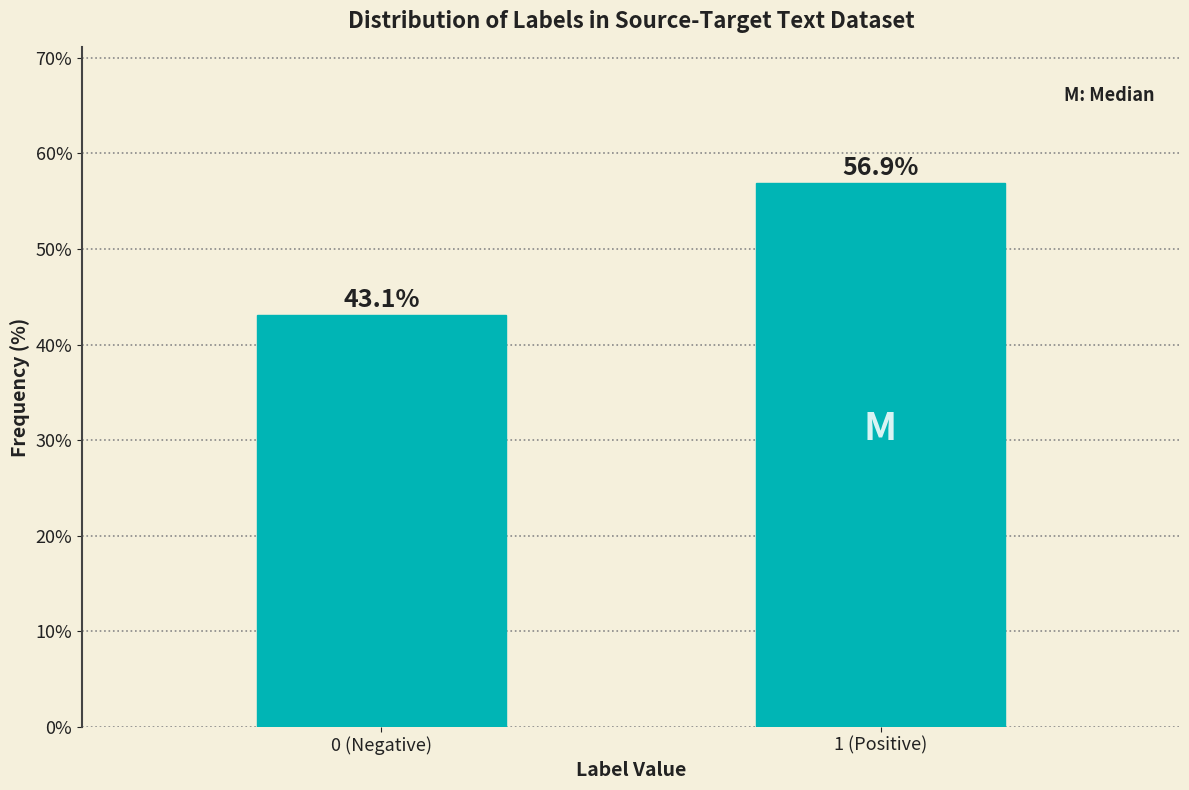

Reading left to right, list all the values displayed in this chart.

0 (Negative)=43.1	1 (Positive)=56.9